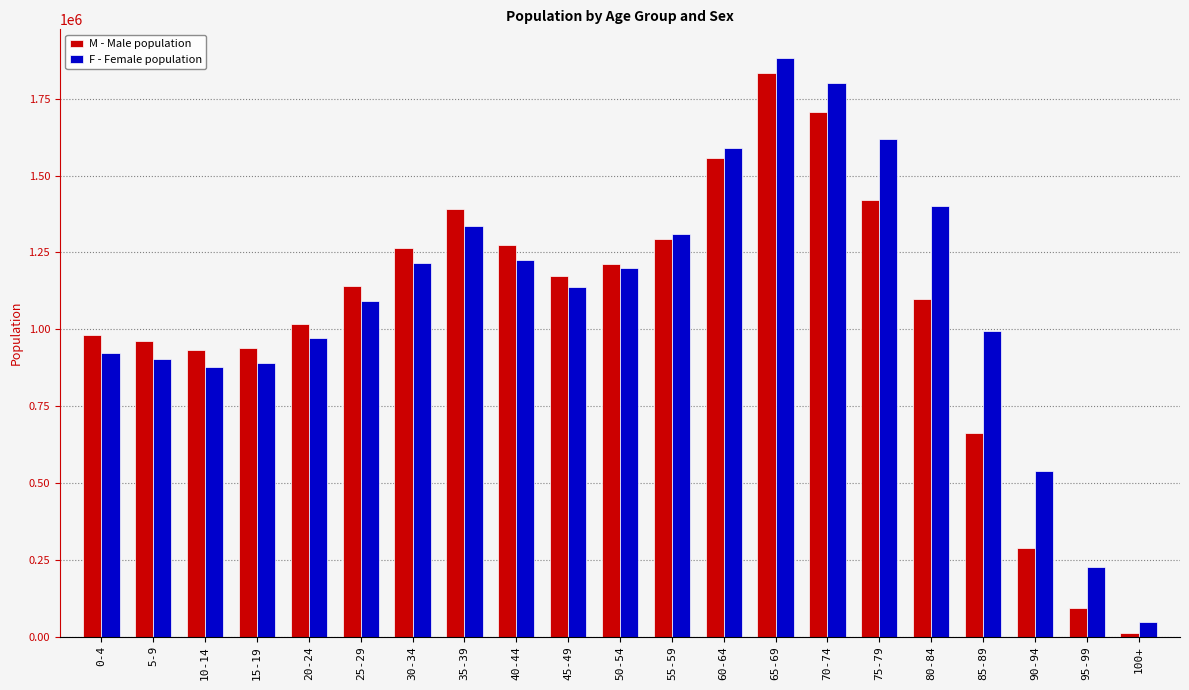

What is the smallest value displayed?

12475